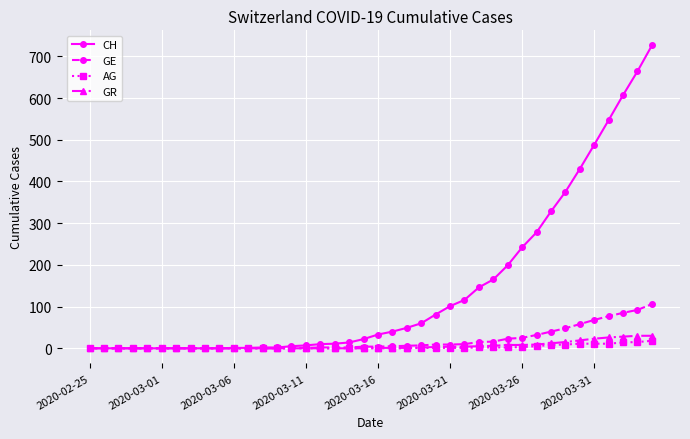

What is the maximum value shown in the chart?

726